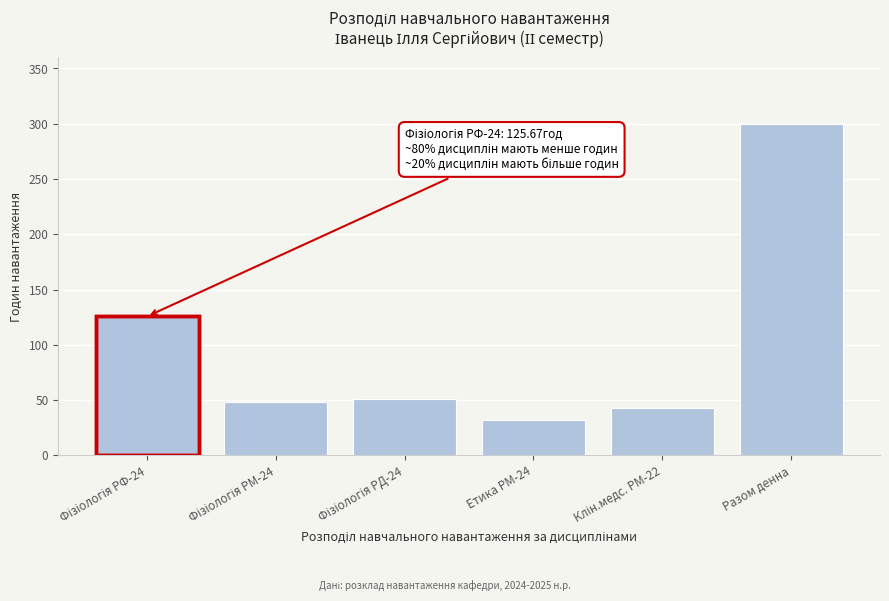

Reading left to right, transcribe all the data shown in this chart.

125.7	48.7	50.7	32.0	43.0	300.0